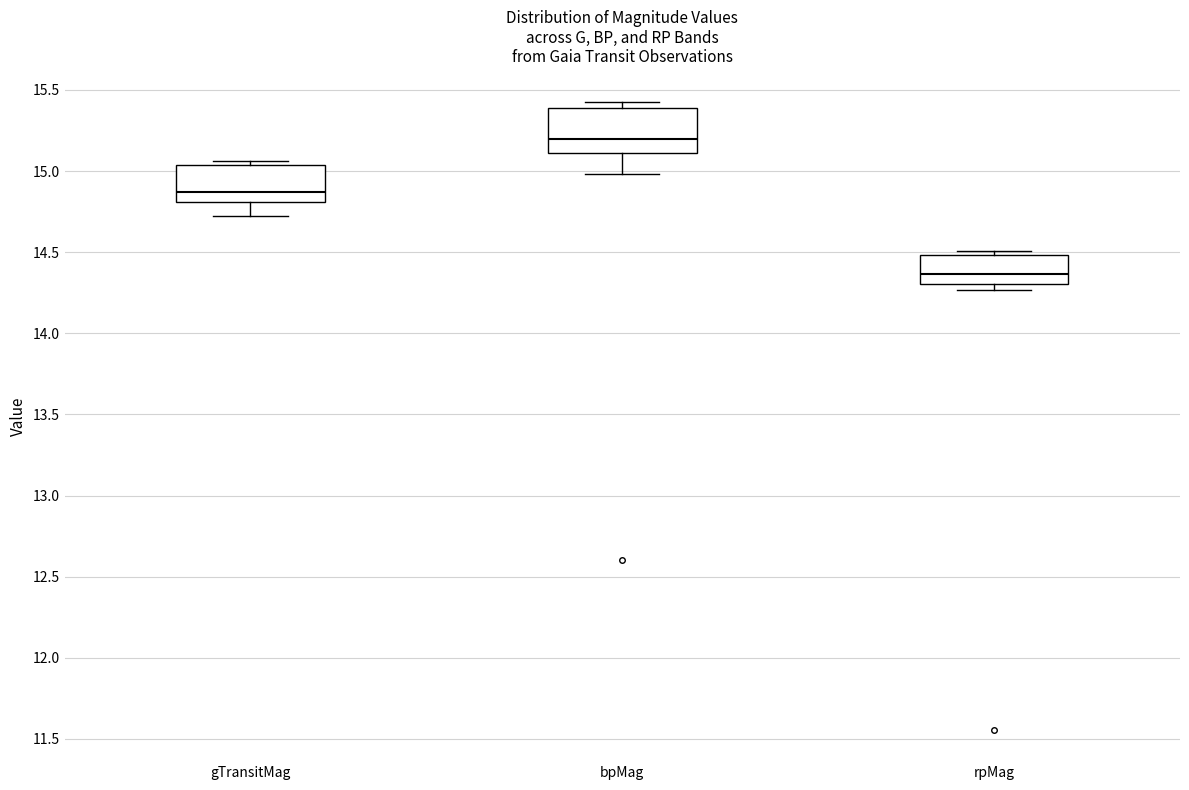

Where does the median line of the box for rpMag sit on the y-axis? The values are not printed on the chart, so give them approximately, as read against the axis.

14.35